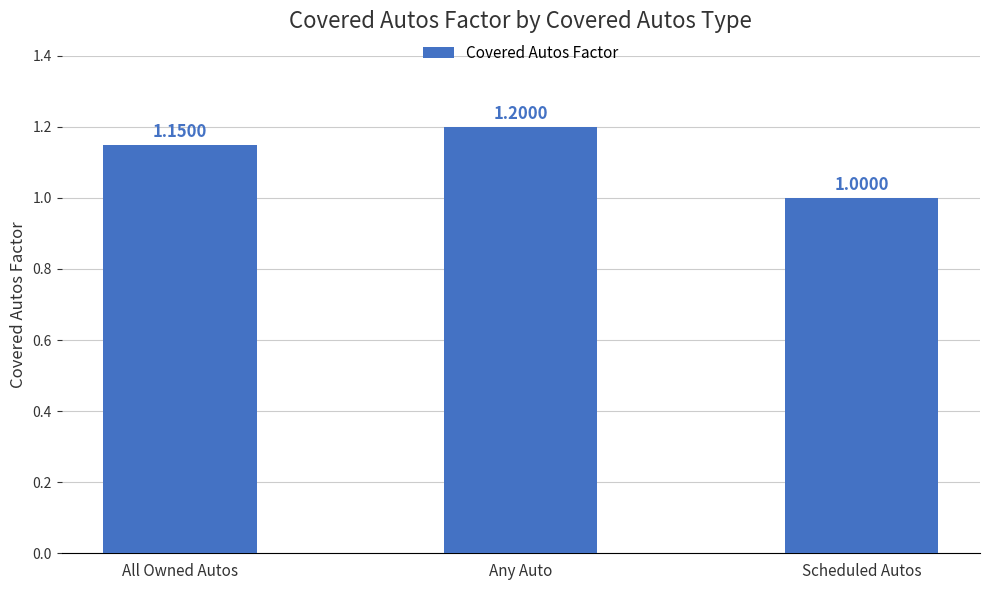

What position from the right is Scheduled Autos?

1